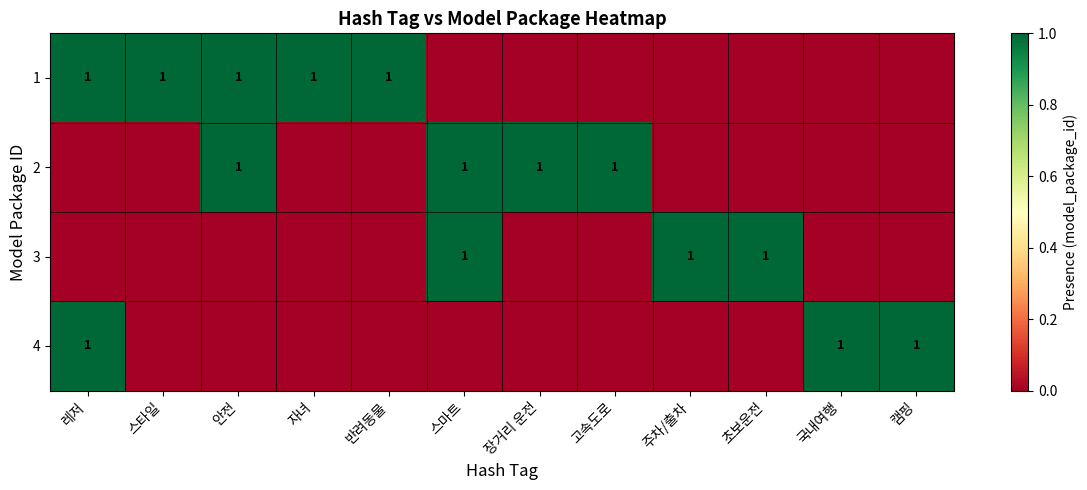

Is it true that 1 equals 1 at 스타일?

True